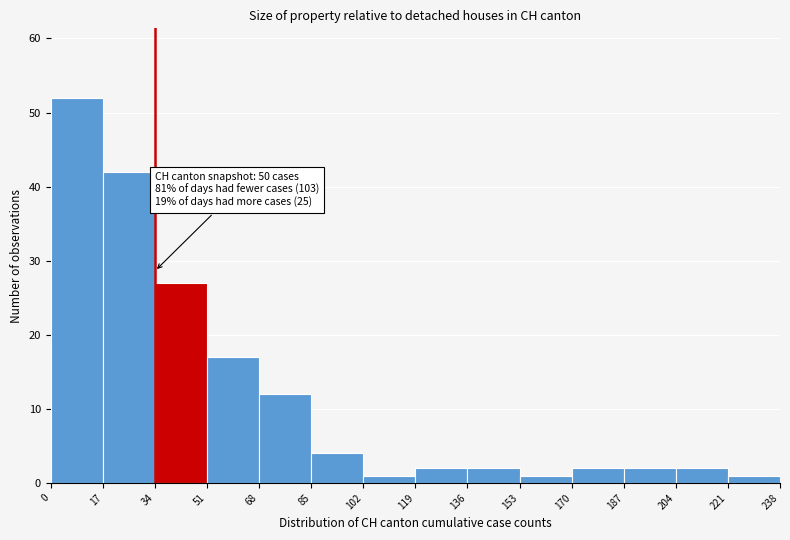

Over which range of the x-axis is the bar tallest?

0 to 17